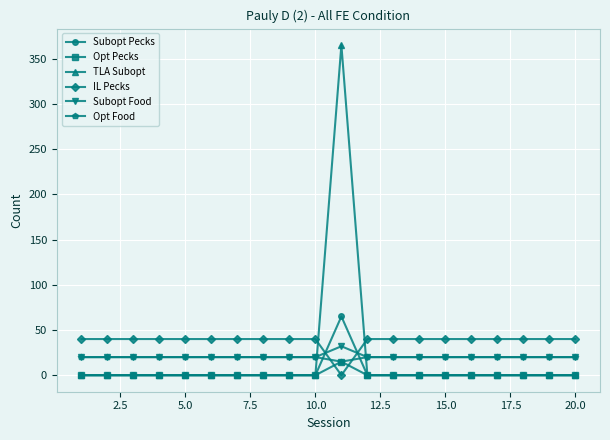

Which series has the largest total across all categories?

IL Pecks